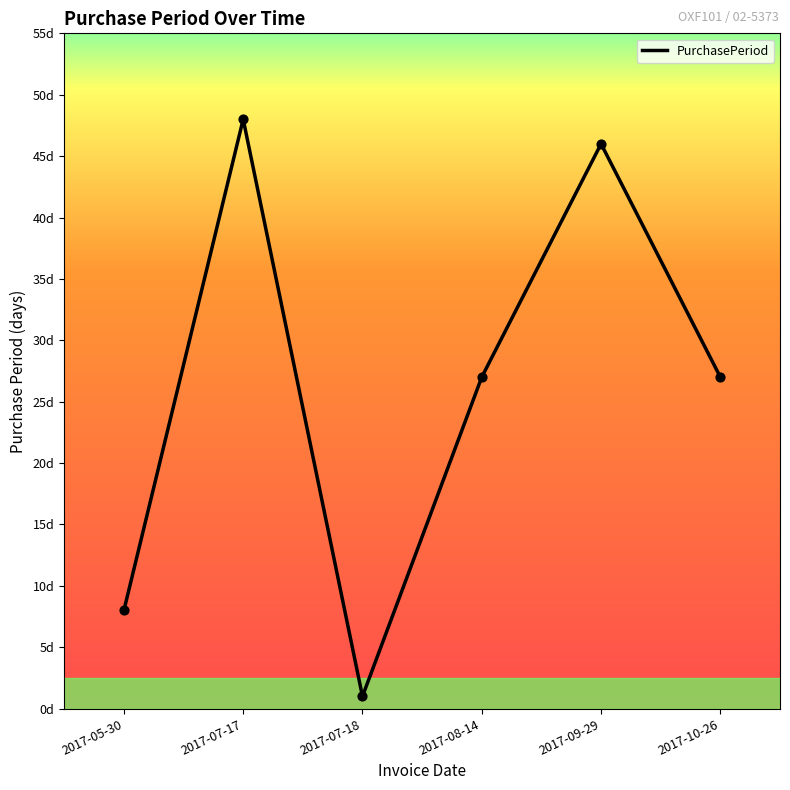

What is the change in value from 2017-07-17 to 2017-09-29?

-2